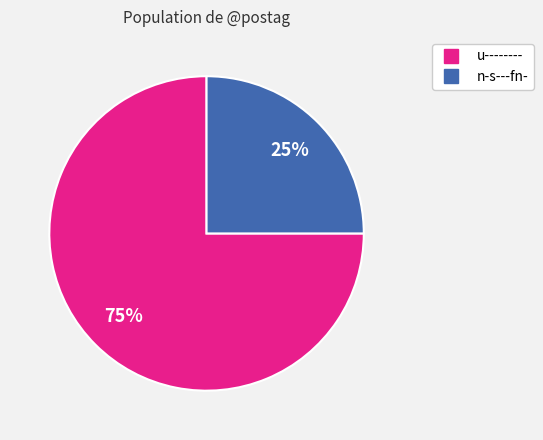

Combined, do n-s---fn- and u-------- account for over 50%?

Yes